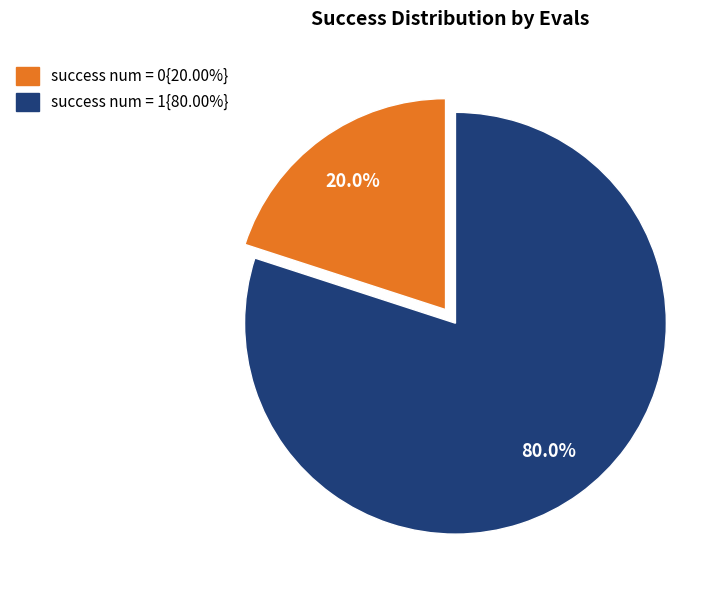

Count the number of slices in the pie.

2